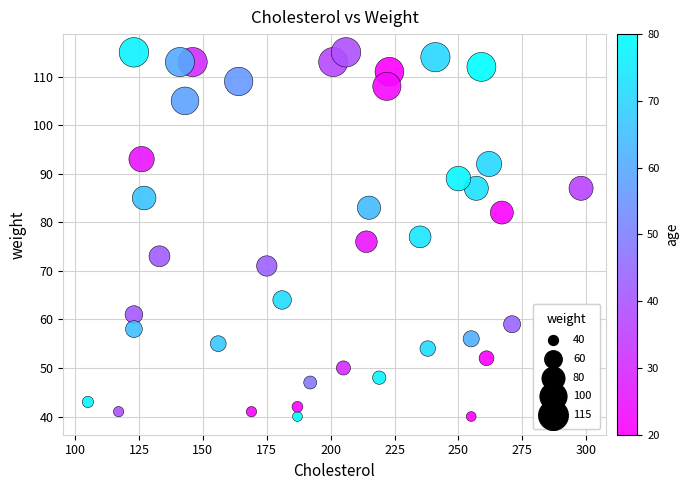

What is the range of X values (max minus min)?

193